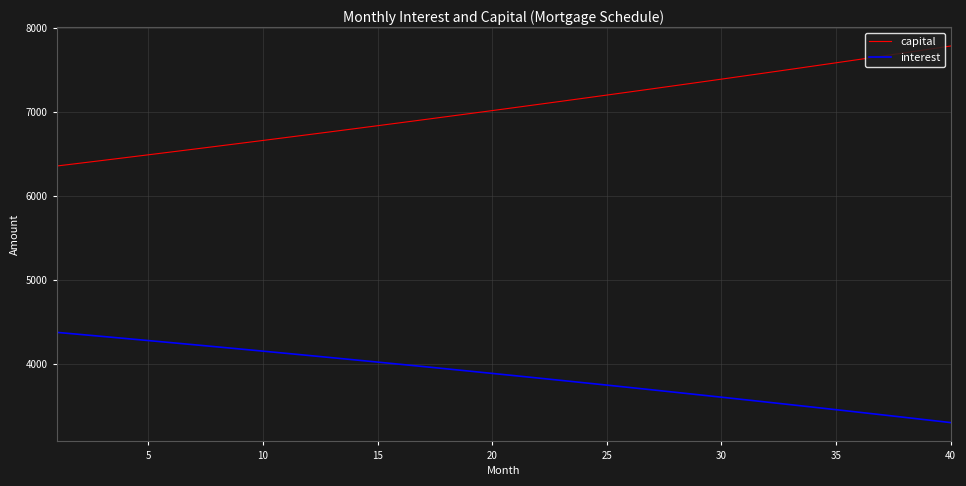

What is the difference between the maximum and minimum values in the interest series?

1074.7